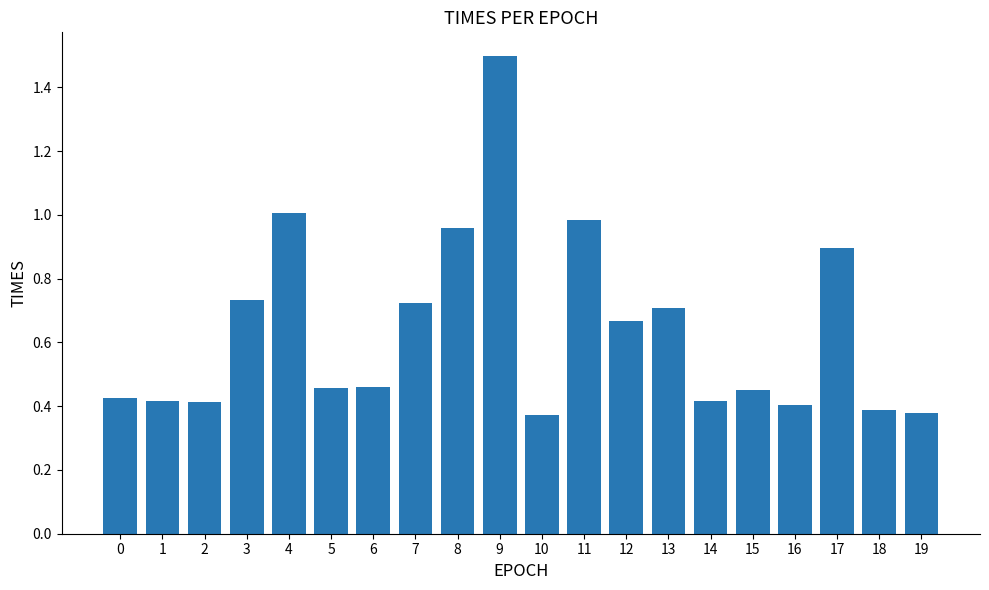

What is the greatest value displayed?

1.5